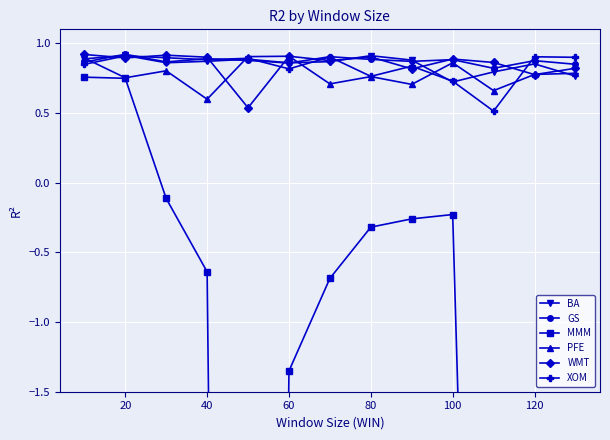

Is it true that GS equals 0.9 at 120?

True